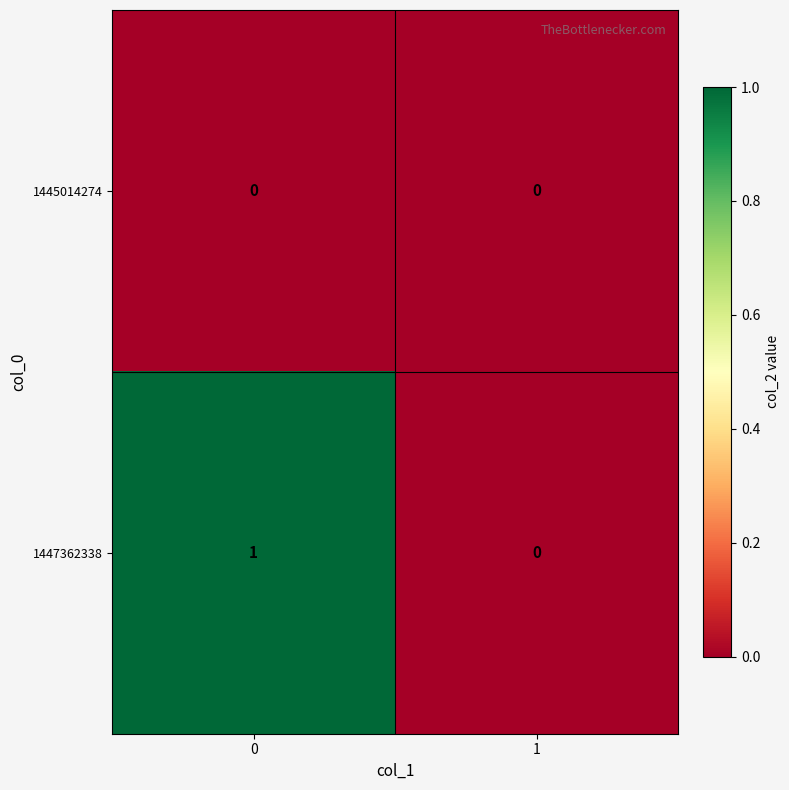

Which series has the largest total across all categories?

1447362338